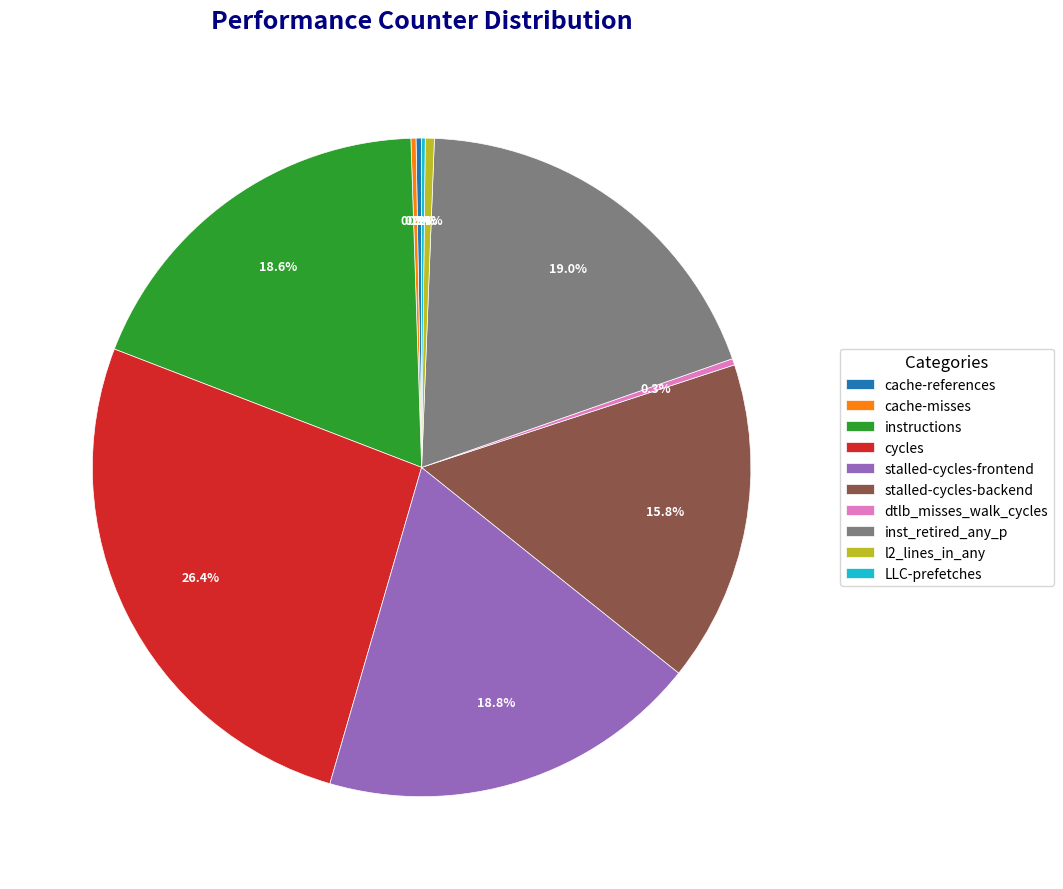

Is the sum of dtlb_misses_walk_cycles and stalled-cycles-frontend greater than half?

No